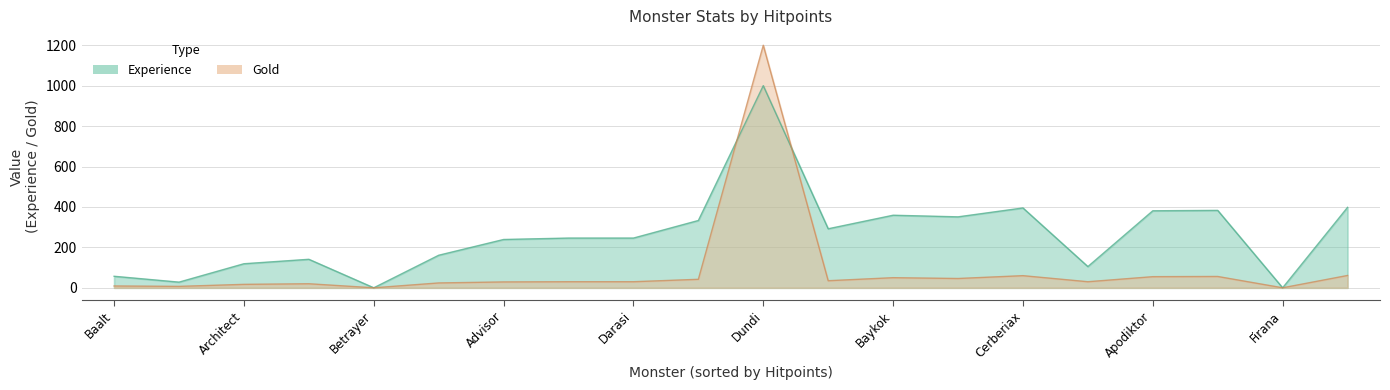

In Gold, how many points are higher than both neighbors (excluding endpoints)?

6